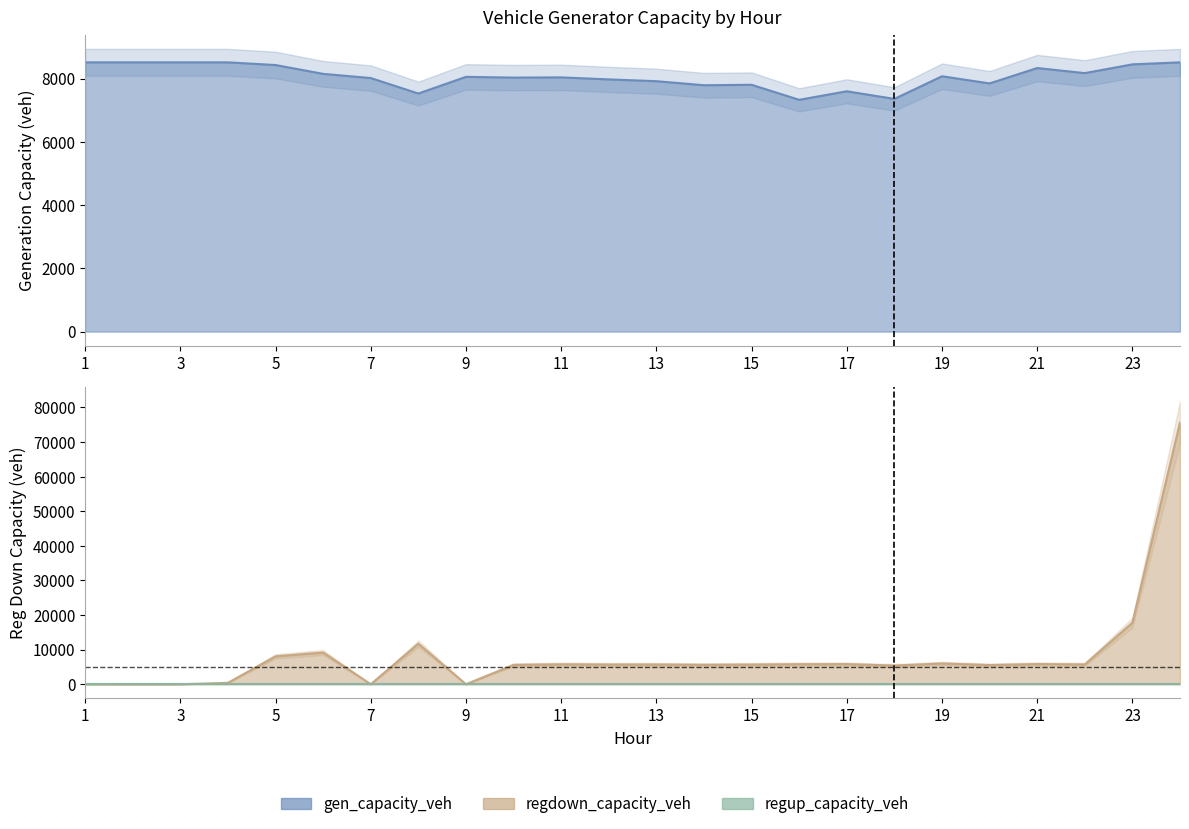

Between 14 and 4, which is larger?

4